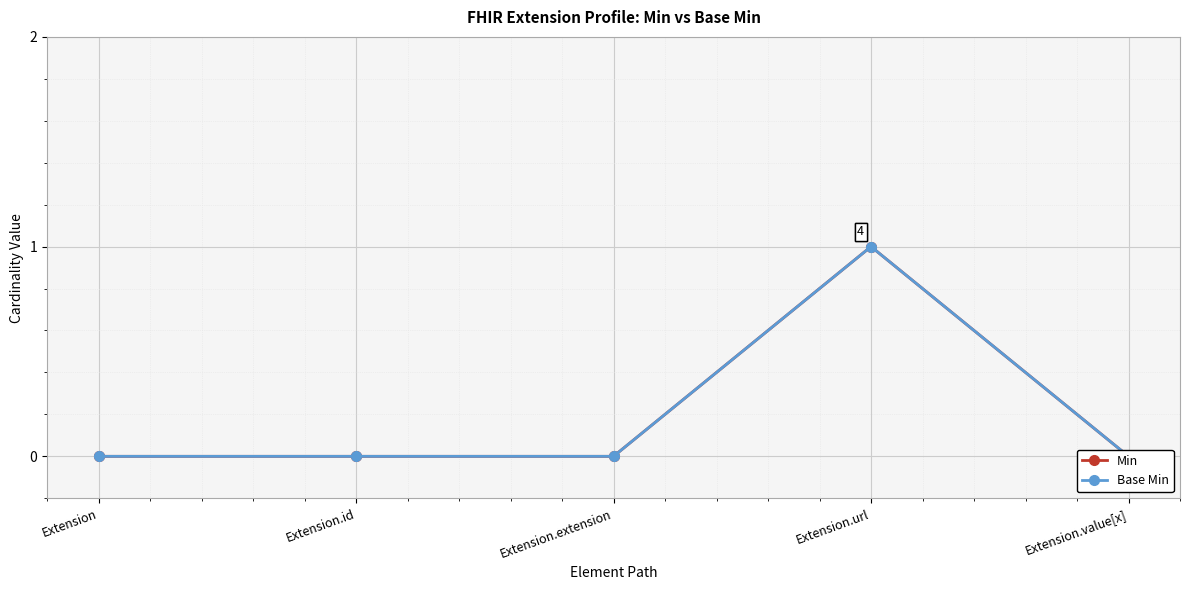

Which series has the largest total across all categories?

Min